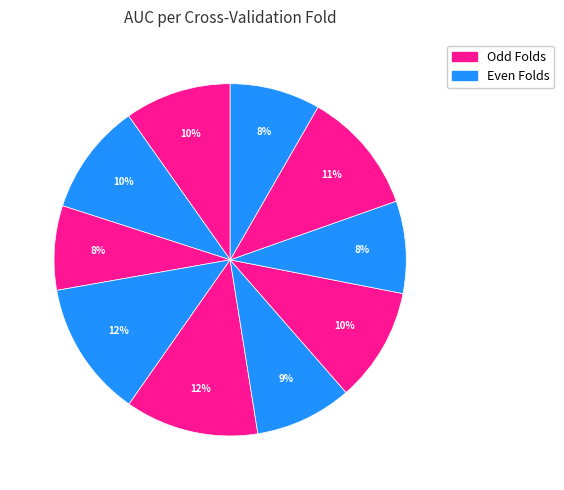

How many segments does this pie chart have?

10